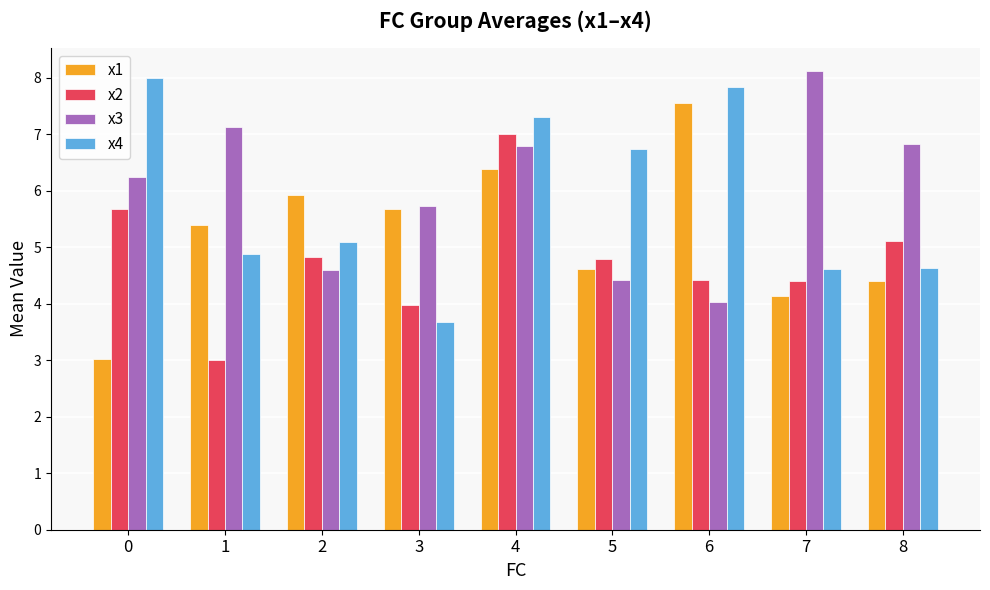

What is the average value of the x4 series?

5.9